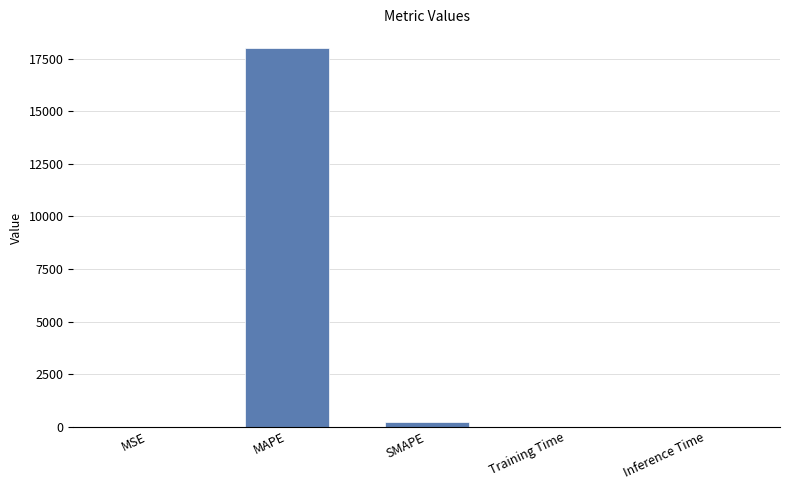

Count the number of data series in this chart.

1